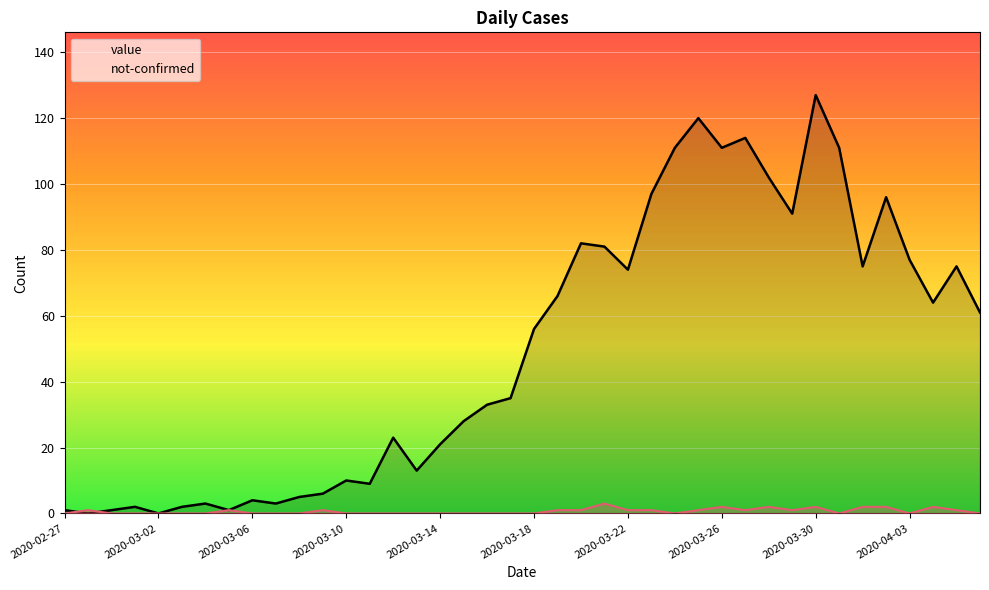

How many interior local peaks does the not-confirmed series have?

8